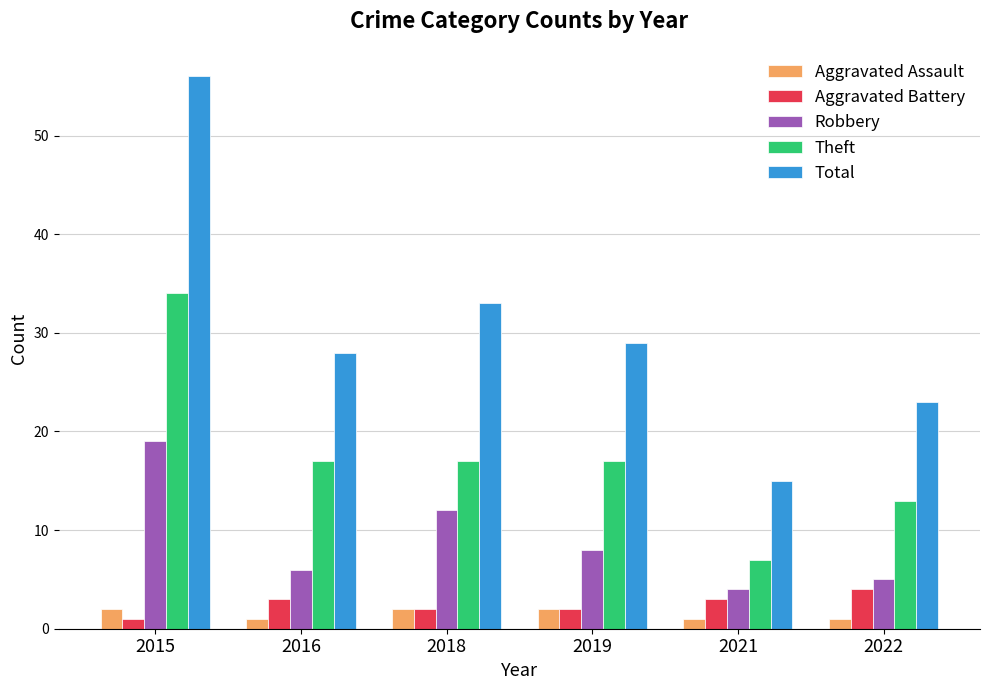

List the labels in order of Total value, smallest first.

2021, 2022, 2016, 2019, 2018, 2015